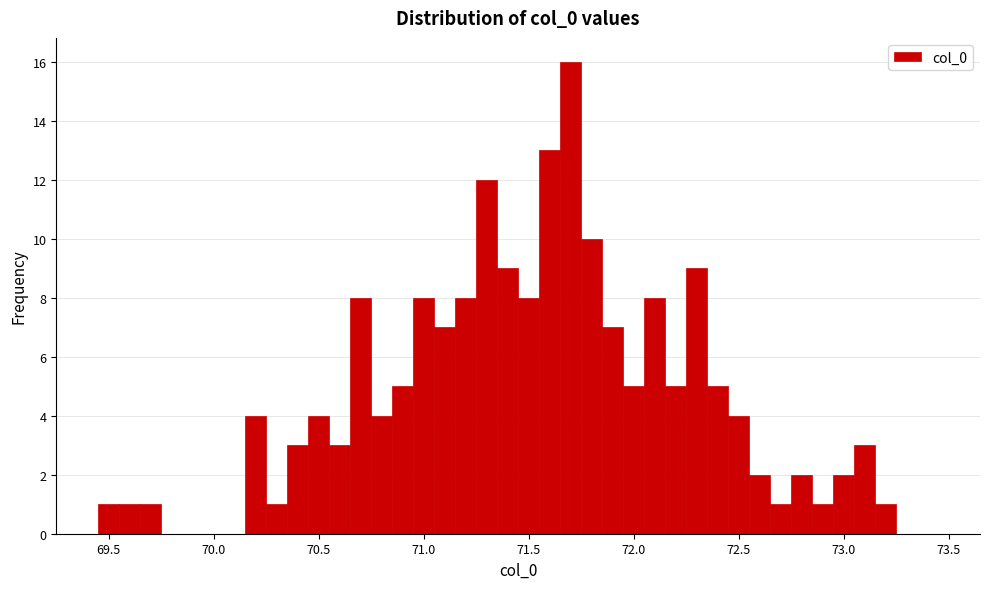

Around what value on the x-axis is the tallest bar? Give the approximate position of its centre, as read against the axis.

71.70